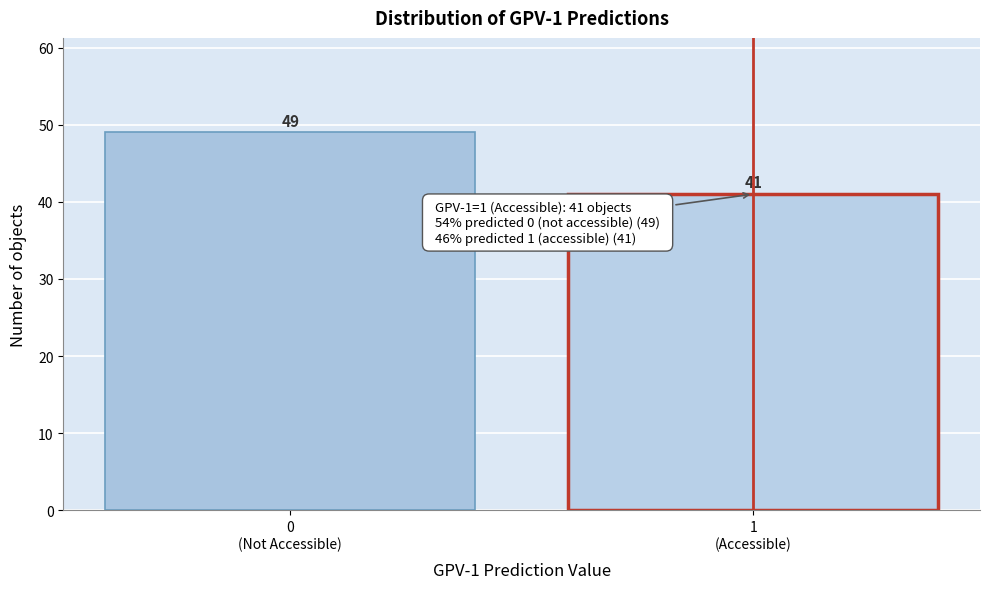

Reading right to left, transcribe all the data shown in this chart.

41	49